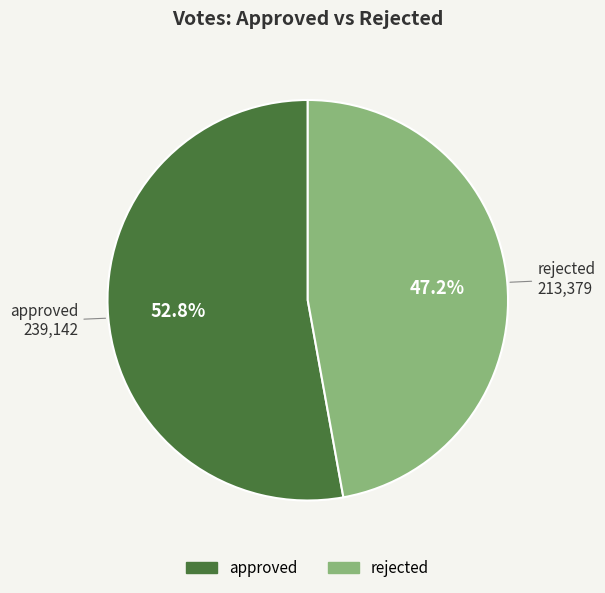

Is there any slice that represents more than half of the pie?

Yes